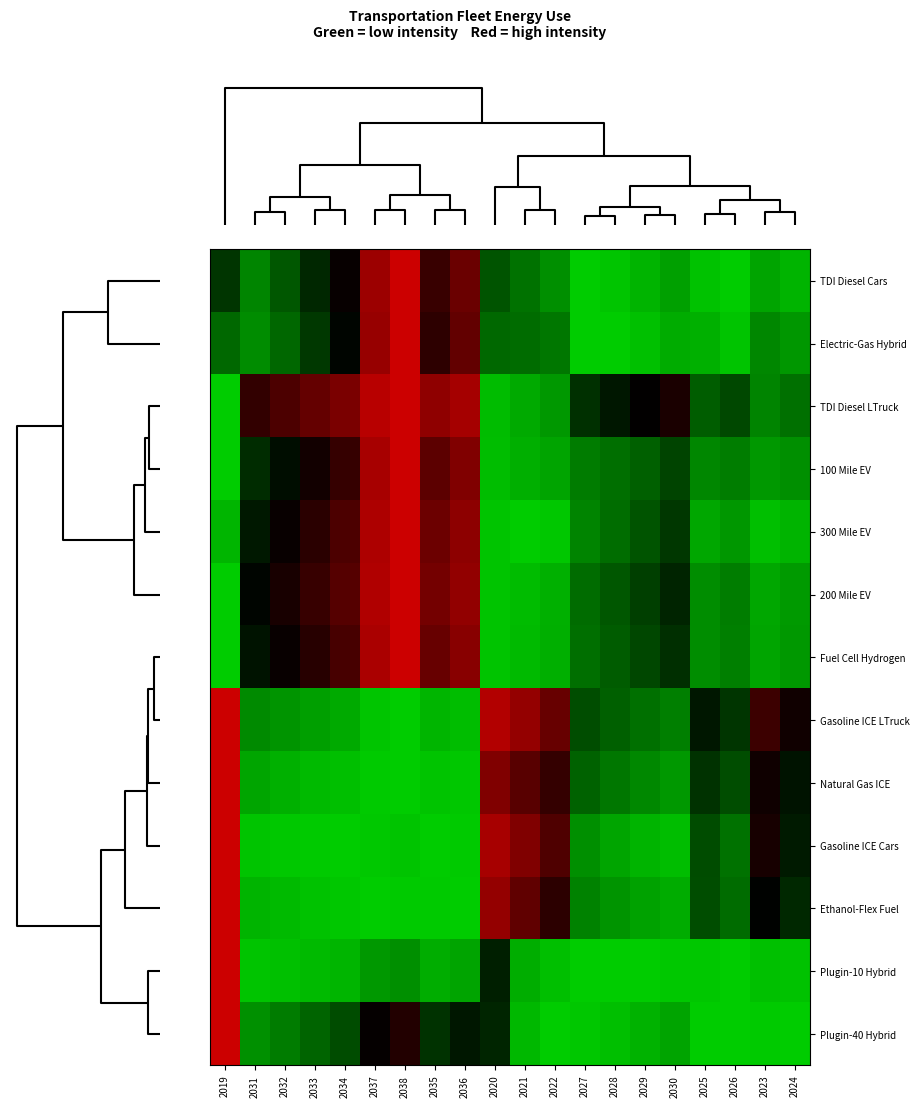

Reading left to right, what are all the values shown in this chart?

TDI Diesel Cars: 2019=0.4	2031=0.2	2032=0.3	2033=0.4	2034=0.5	2037=0.9	2038=1.0	2035=0.6	2036=0.8	2020=0.3	2021=0.2	2022=0.2	2027=0.0	2028=0.0	2029=0.1	2030=0.1	2025=0.0	2026=0.0	2023=0.1	2024=0.1
Electric-Gas Hybrid: 2019=0.2	2031=0.2	2032=0.2	2033=0.4	2034=0.5	2037=0.9	2038=1.0	2035=0.6	2036=0.7	2020=0.2	2021=0.2	2022=0.2	2027=0.0	2028=0.0	2029=0.0	2030=0.1	2025=0.1	2026=0.0	2023=0.2	2024=0.1
TDI Diesel LTruck: 2019=0.0	2031=0.6	2032=0.7	2033=0.7	2034=0.8	2037=1.0	2038=1.0	2035=0.9	2036=0.9	2020=0.0	2021=0.1	2022=0.1	2027=0.4	2028=0.4	2029=0.5	2030=0.6	2025=0.3	2026=0.3	2023=0.2	2024=0.2
100 Mile EV: 2019=0.0	2031=0.4	2032=0.5	2033=0.5	2034=0.6	2037=0.9	2038=1.0	2035=0.7	2036=0.8	2020=0.0	2021=0.1	2022=0.1	2027=0.2	2028=0.2	2029=0.3	2030=0.3	2025=0.2	2026=0.2	2023=0.1	2024=0.1
300 Mile EV: 2019=0.1	2031=0.4	2032=0.5	2033=0.6	2034=0.7	2037=0.9	2038=1.0	2035=0.8	2036=0.8	2020=0.0	2021=0.0	2022=0.0	2027=0.2	2028=0.2	2029=0.3	2030=0.4	2025=0.1	2026=0.1	2023=0.0	2024=0.1
200 Mile EV: 2019=0.0	2031=0.5	2032=0.6	2033=0.6	2034=0.7	2037=0.9	2038=1.0	2035=0.8	2036=0.9	2020=0.0	2021=0.0	2022=0.1	2027=0.2	2028=0.3	2029=0.3	2030=0.4	2025=0.2	2026=0.2	2023=0.1	2024=0.1
Fuel Cell Hydrogen: 2019=0.0	2031=0.5	2032=0.5	2033=0.6	2034=0.7	2037=0.9	2038=1.0	2035=0.8	2036=0.8	2020=0.0	2021=0.0	2022=0.1	2027=0.2	2028=0.3	2029=0.3	2030=0.4	2025=0.2	2026=0.2	2023=0.1	2024=0.1
Gasoline ICE LTruck: 2019=1.0	2031=0.2	2032=0.1	2033=0.1	2034=0.1	2037=0.0	2038=0.0	2035=0.1	2036=0.0	2020=0.9	2021=0.9	2022=0.8	2027=0.3	2028=0.3	2029=0.2	2030=0.2	2025=0.4	2026=0.4	2023=0.6	2024=0.5
Natural Gas ICE: 2019=1.0	2031=0.1	2032=0.1	2033=0.0	2034=0.0	2037=0.0	2038=0.0	2035=0.0	2036=0.0	2020=0.8	2021=0.7	2022=0.6	2027=0.3	2028=0.2	2029=0.2	2030=0.1	2025=0.4	2026=0.3	2023=0.5	2024=0.5
Gasoline ICE Cars: 2019=1.0	2031=0.0	2032=0.0	2033=0.0	2034=0.0	2037=0.0	2038=0.0	2035=0.0	2036=0.0	2020=0.9	2021=0.8	2022=0.7	2027=0.1	2028=0.1	2029=0.1	2030=0.0	2025=0.3	2026=0.2	2023=0.6	2024=0.4
Ethanol-Flex Fuel: 2019=1.0	2031=0.1	2032=0.0	2033=0.0	2034=0.0	2037=0.0	2038=0.0	2035=0.0	2036=0.0	2020=0.9	2021=0.7	2022=0.6	2027=0.2	2028=0.1	2029=0.1	2030=0.1	2025=0.3	2026=0.2	2023=0.5	2024=0.4
Plugin-10 Hybrid: 2019=1.0	2031=0.0	2032=0.0	2033=0.0	2034=0.1	2037=0.1	2038=0.2	2035=0.1	2036=0.1	2020=0.4	2021=0.1	2022=0.0	2027=0.0	2028=0.0	2029=0.0	2030=0.0	2025=0.0	2026=0.0	2023=0.0	2024=0.0
Plugin-40 Hybrid: 2019=1.0	2031=0.1	2032=0.2	2033=0.3	2034=0.3	2037=0.5	2038=0.6	2035=0.4	2036=0.4	2020=0.4	2021=0.0	2022=0.0	2027=0.0	2028=0.0	2029=0.1	2030=0.1	2025=0.0	2026=0.0	2023=0.0	2024=0.0